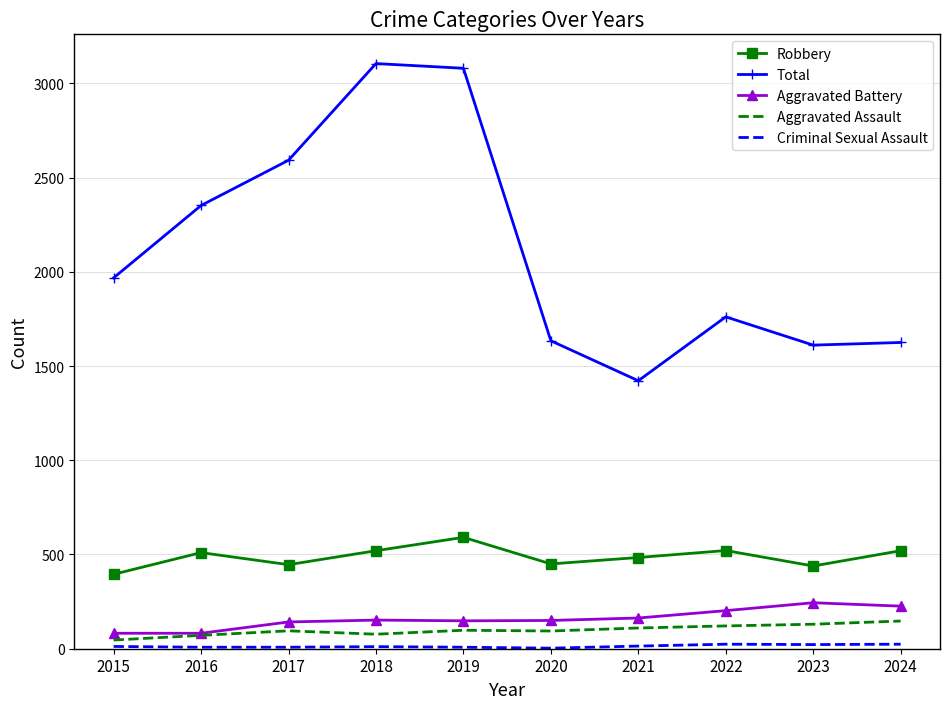

True or false: Aggravated Assault and Robbery cross at least once.

False